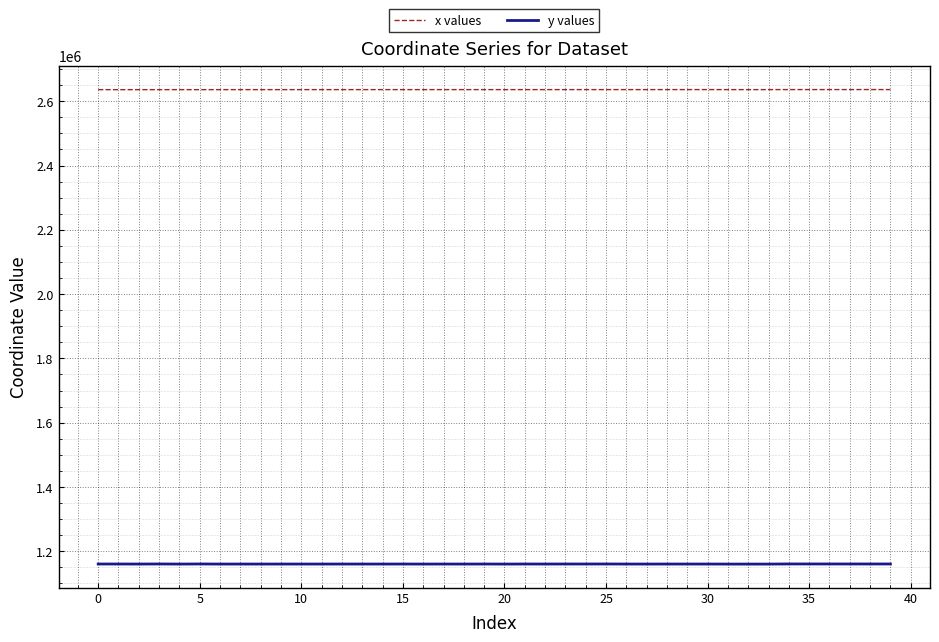

What is the maximum value shown in the chart?

2636359.4